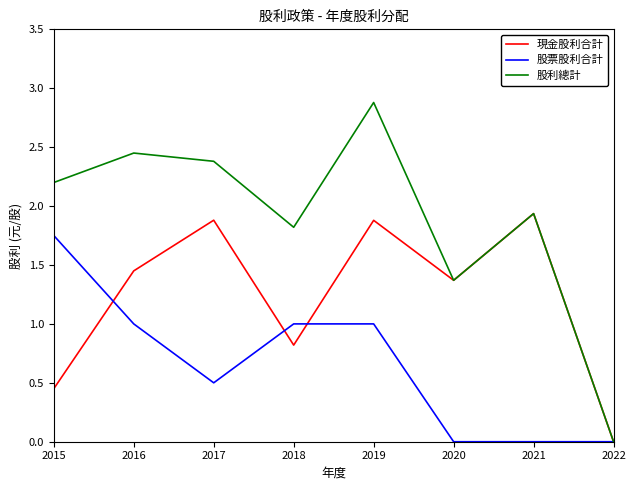

True or false: 現金股利合計 has more than 1 points higher than both neighbors.

True